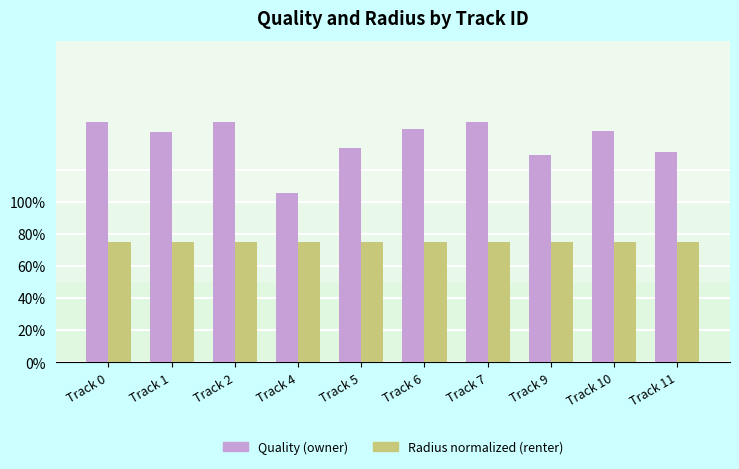

What are all the series names shown in the legend?

Quality (owner), Radius normalized (renter)